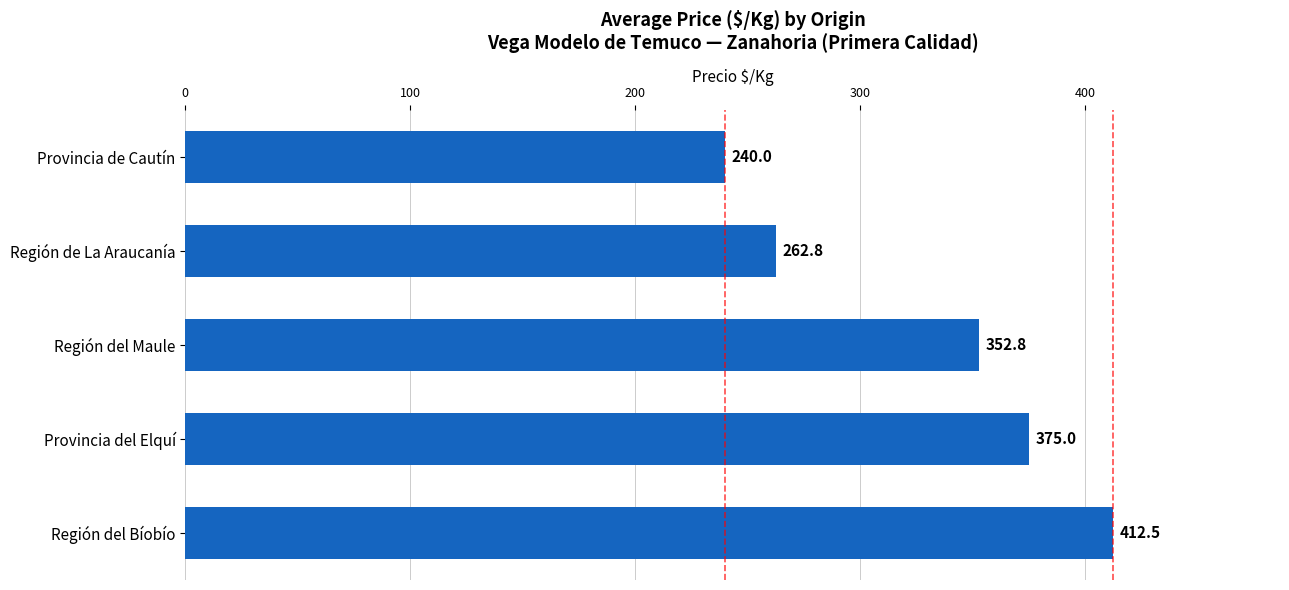

The value at Región del Maule is 83.7. True or false?

False